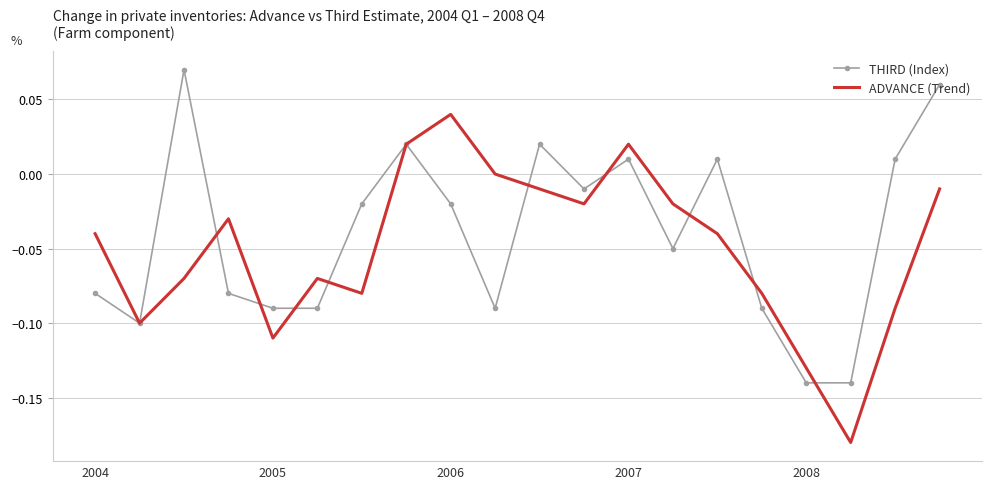

Is the value of THIRD (Index) at 2006 greater than the value of ADVANCE (Trend) at 2008?

Yes